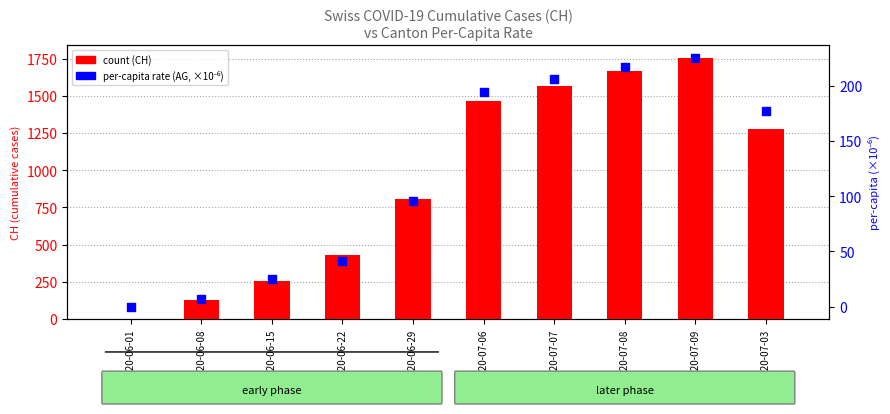

What is the total value across all series at 2020-07-03?

1455.9